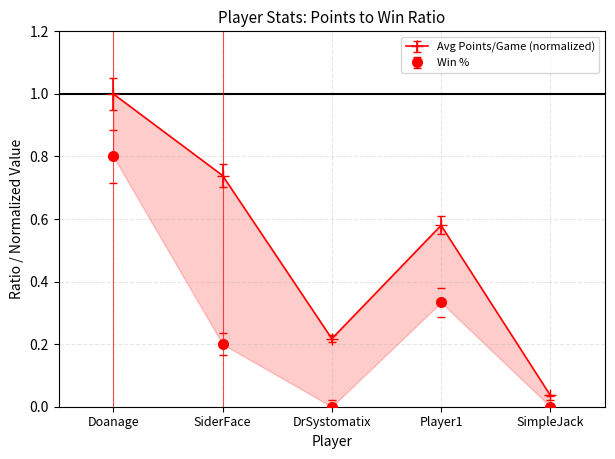

What is the average value of the Win % series?

0.3